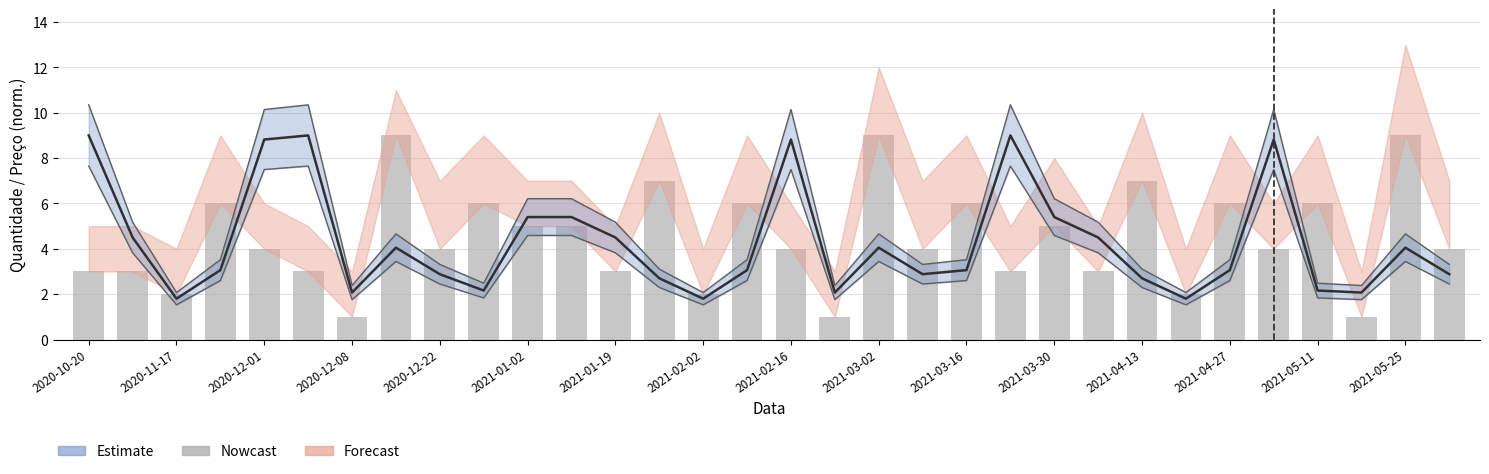

What is the approximate value at 2020-11-17?

3